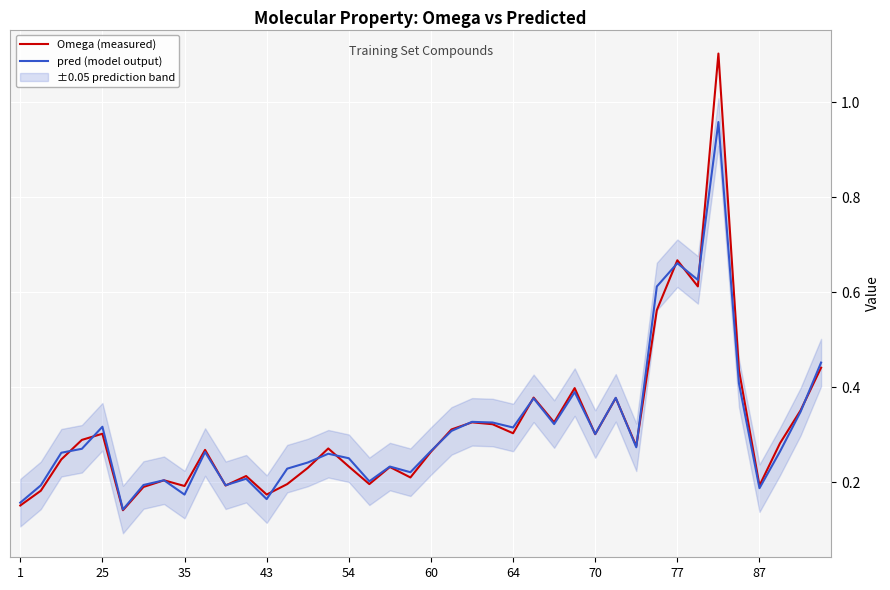

Reading right to left, extract all data points from this chart.

Omega (measured): 0.4	0.4	0.3	0.2	0.4	1.1	0.6	0.7	0.6	0.3	0.4	0.3	0.4	0.3	0.4	0.3	0.3	0.3	0.3	0.3	0.2	0.2	0.2	0.2	0.3	0.2	0.2	0.2	0.2	0.2	0.3	0.2	0.2	0.2	0.1	0.3	0.3	0.2	0.2	0.2
pred (model output): 0.5	0.3	0.3	0.2	0.4	1.0	0.6	0.7	0.6	0.3	0.4	0.3	0.4	0.3	0.4	0.3	0.3	0.3	0.3	0.3	0.2	0.2	0.2	0.3	0.3	0.2	0.2	0.2	0.2	0.2	0.3	0.2	0.2	0.2	0.1	0.3	0.3	0.3	0.2	0.2